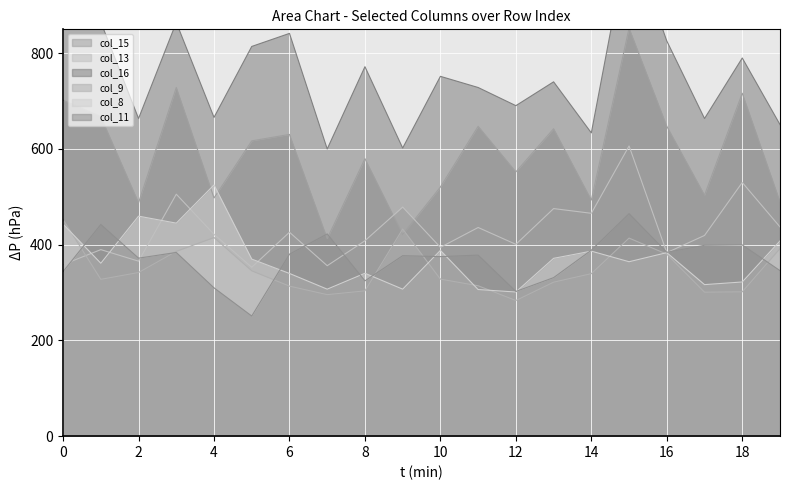

True or false: col_13 has a value of 353.0 at 5.

True